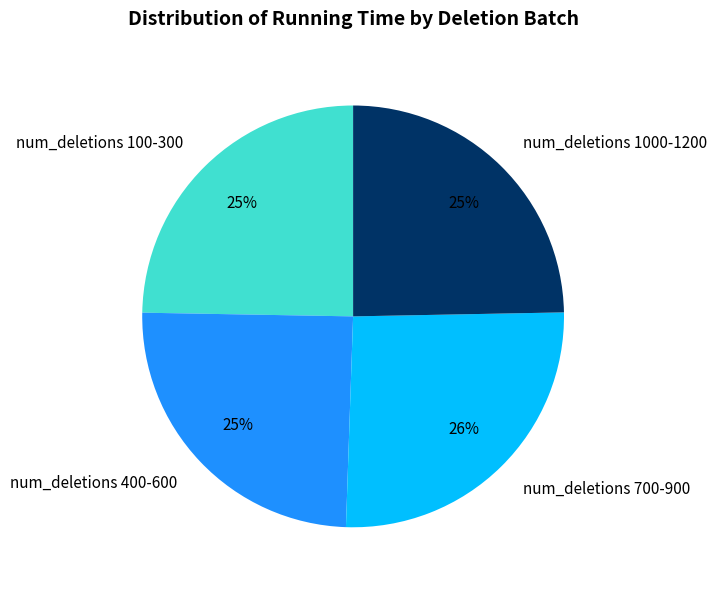

Do num_deletions 700-900 and num_deletions 1000-1200 together represent more than half of the pie?

Yes